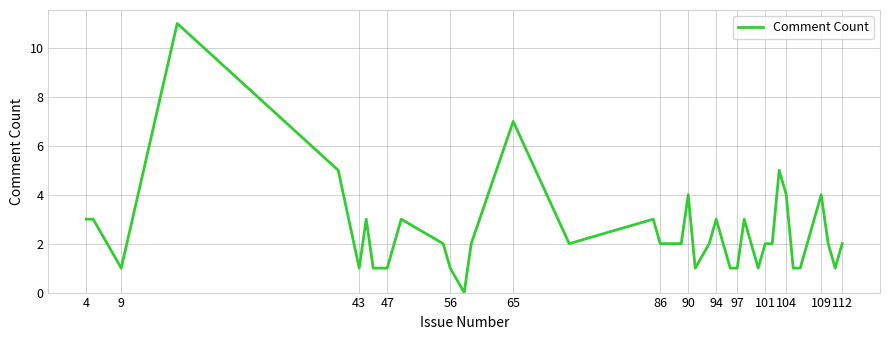

What is the average value?

2